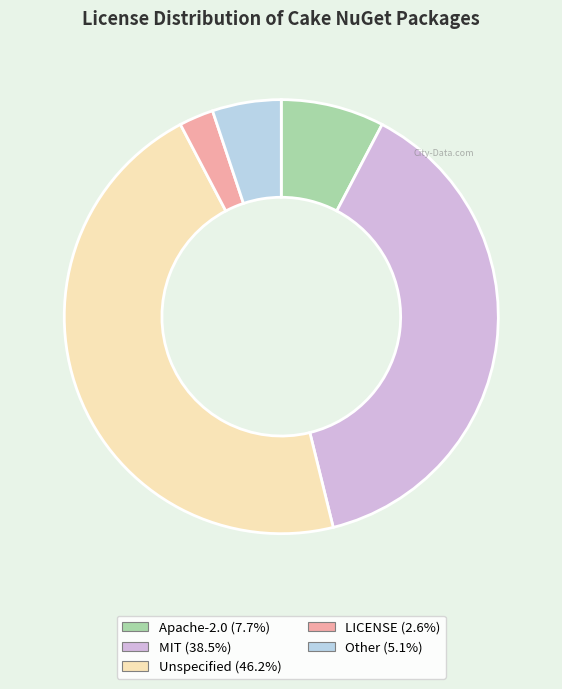

Does Apache-2.0 represent more than half of the total?

No